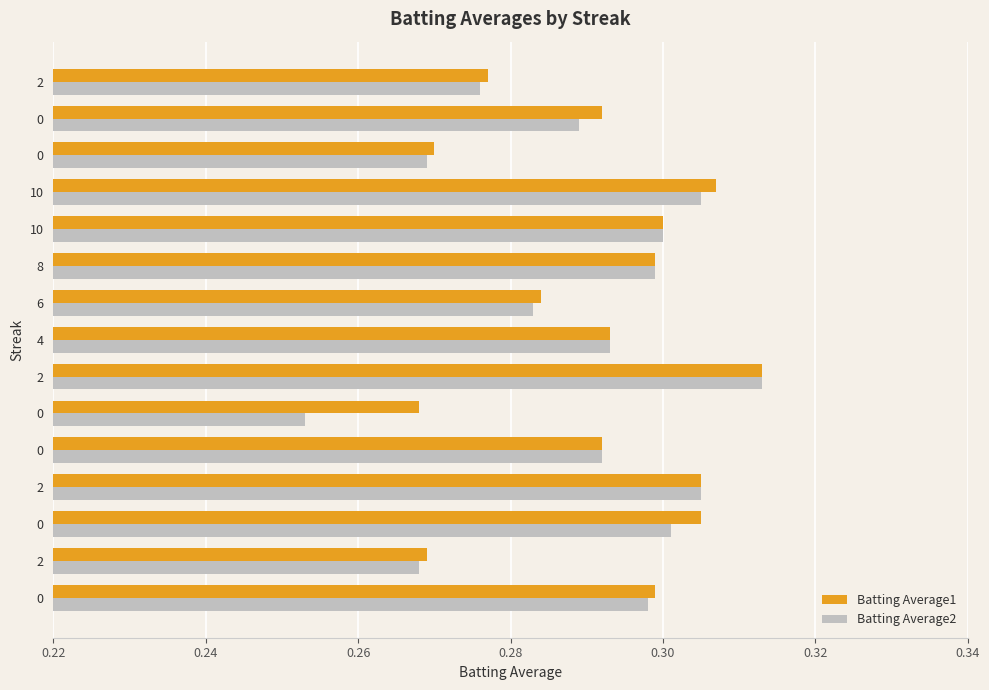

What are all the series names shown in the legend?

Batting Average1, Batting Average2